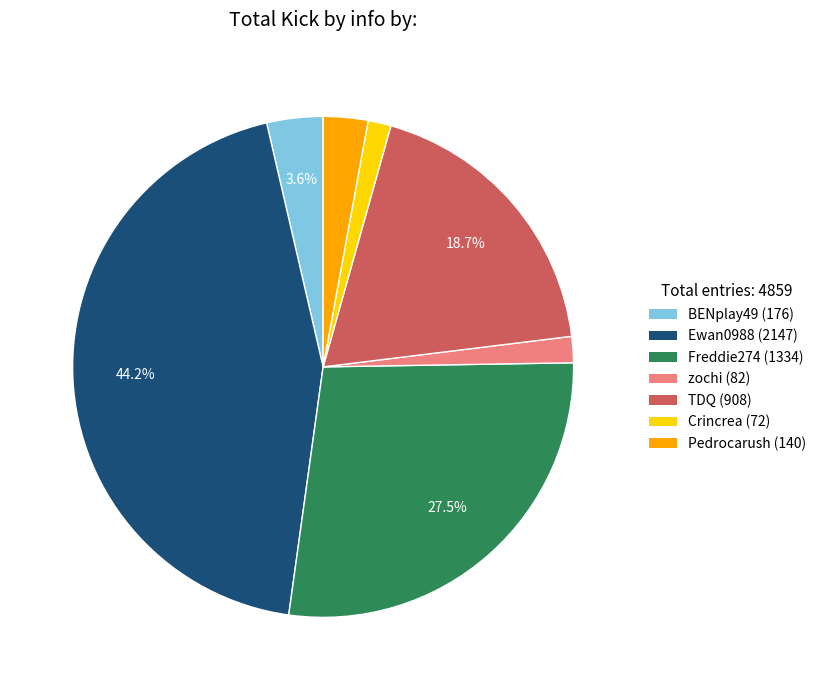

Approximately how many times larger is the value at BENplay49 compared to zochi?

2.1